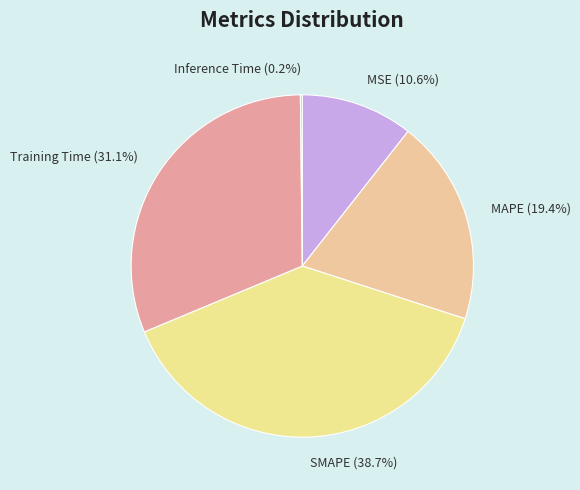

To the nearest percent, what is the combined percentage of Training Time and SMAPE?

70%